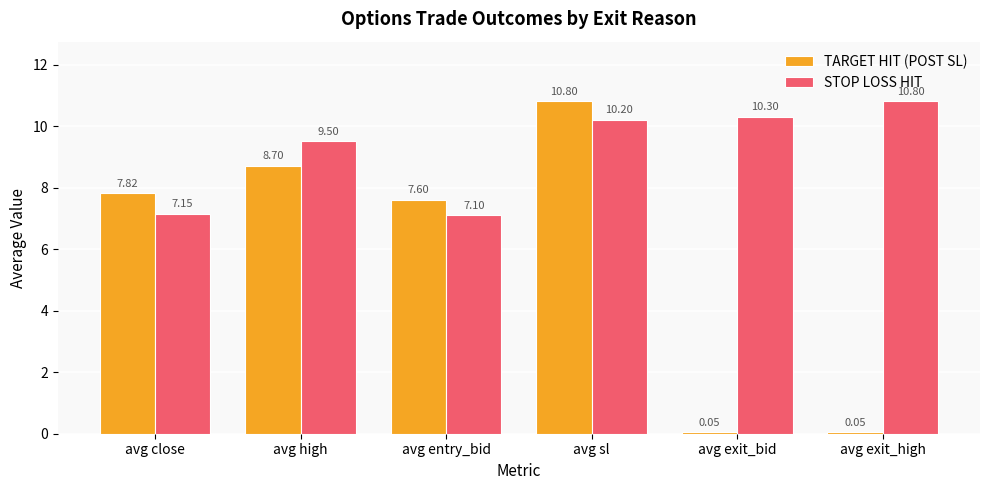

What is the average value of the STOP LOSS HIT series?

9.2